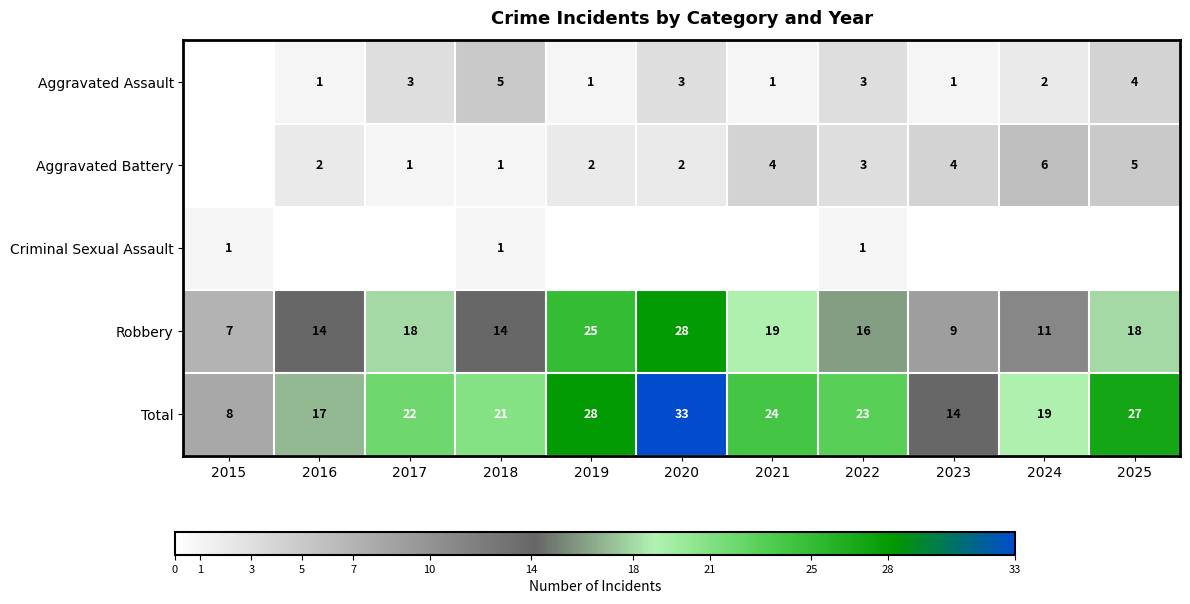

How many distinct data groups are displayed?

5